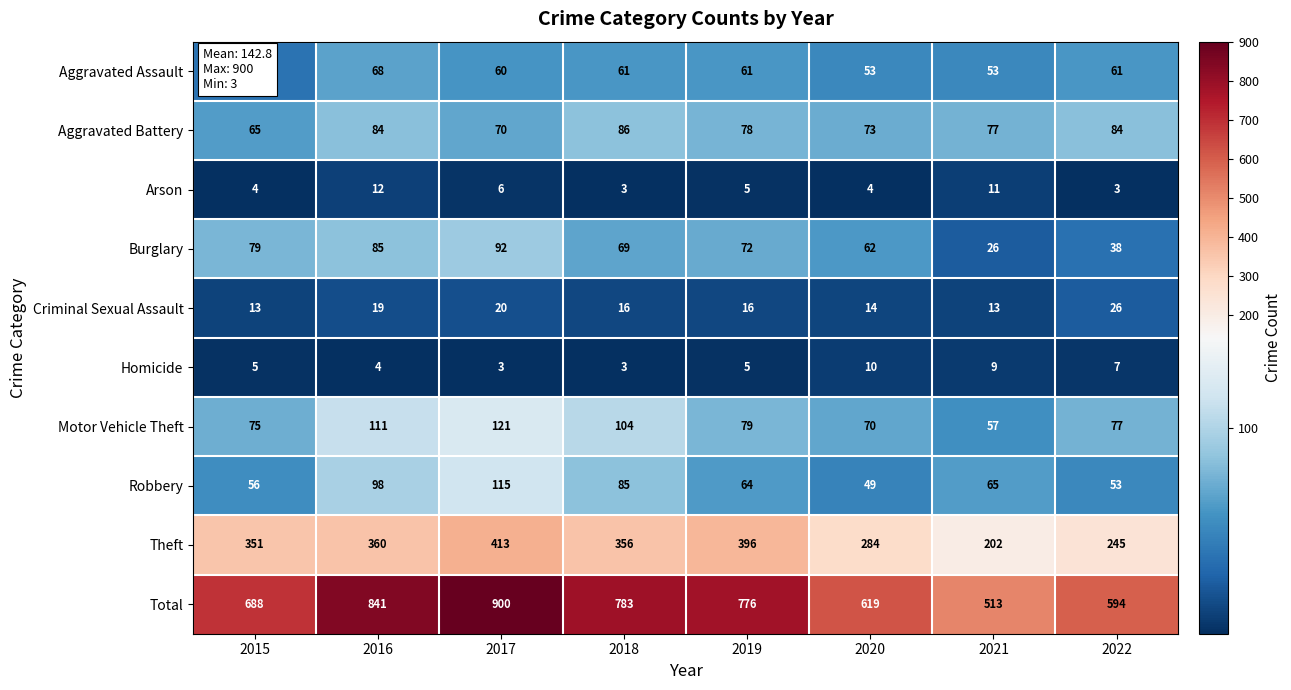

Which series has the largest total across all categories?

Total